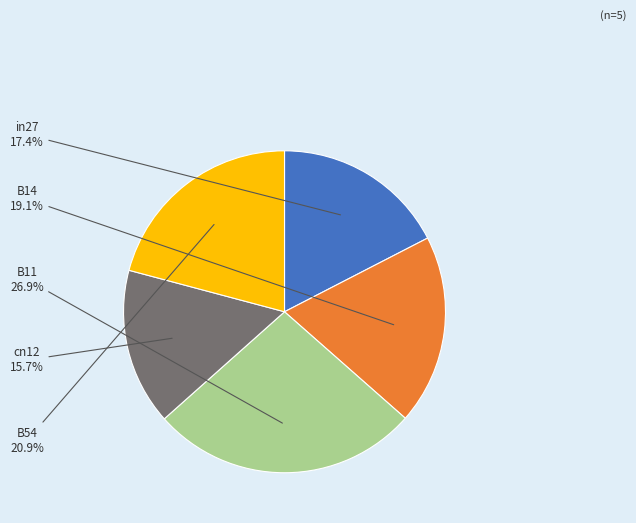

Which category has the biggest portion of the pie?

B11